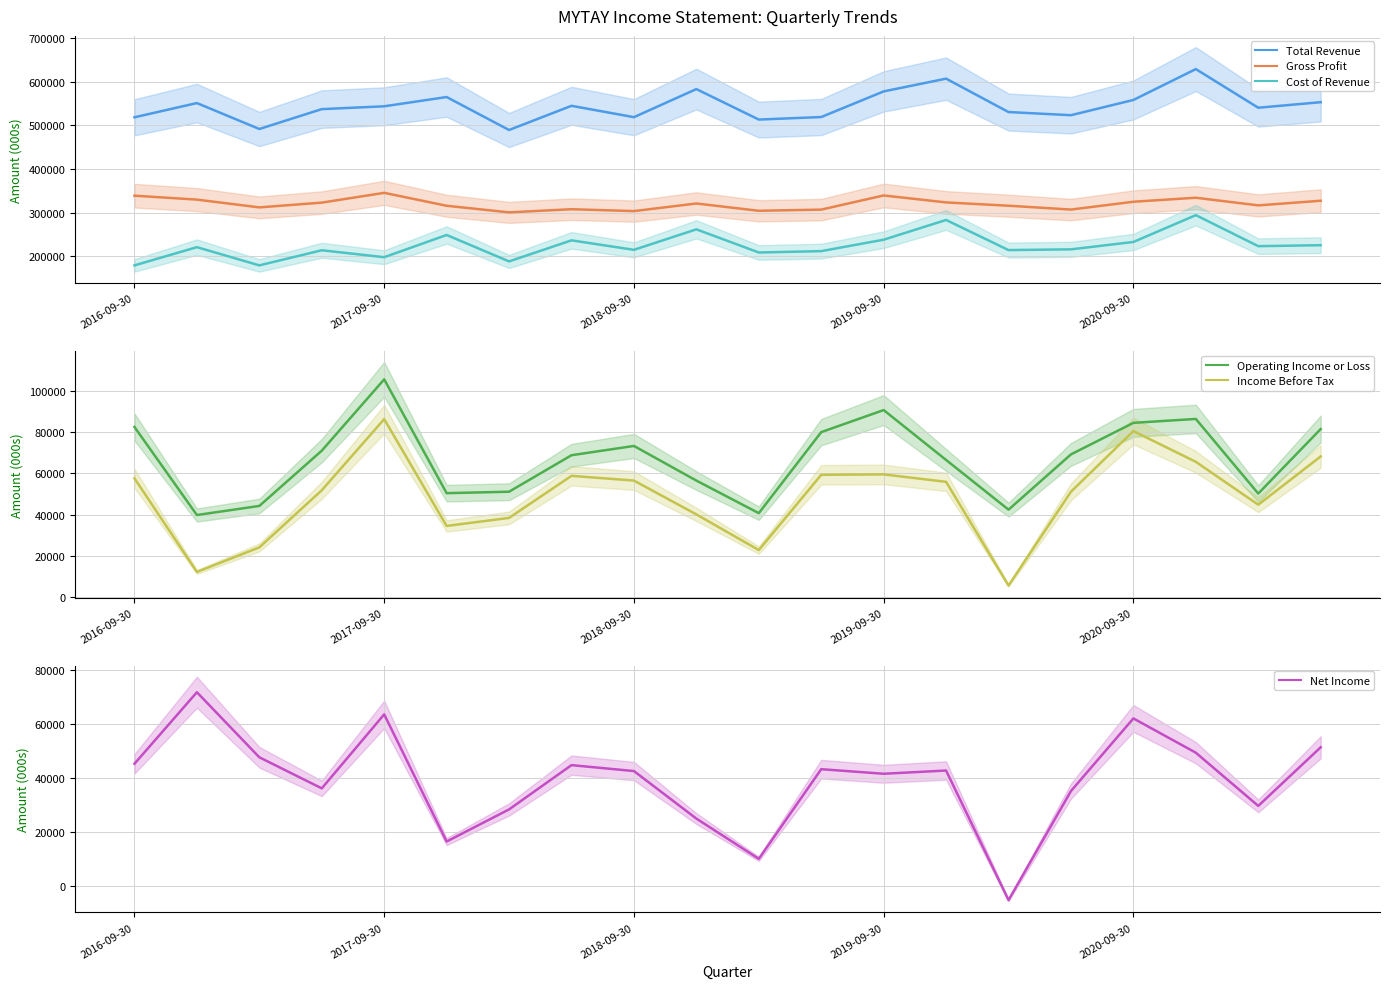

What is the difference between the maximum and minimum values in the Income Before Tax series?

80700